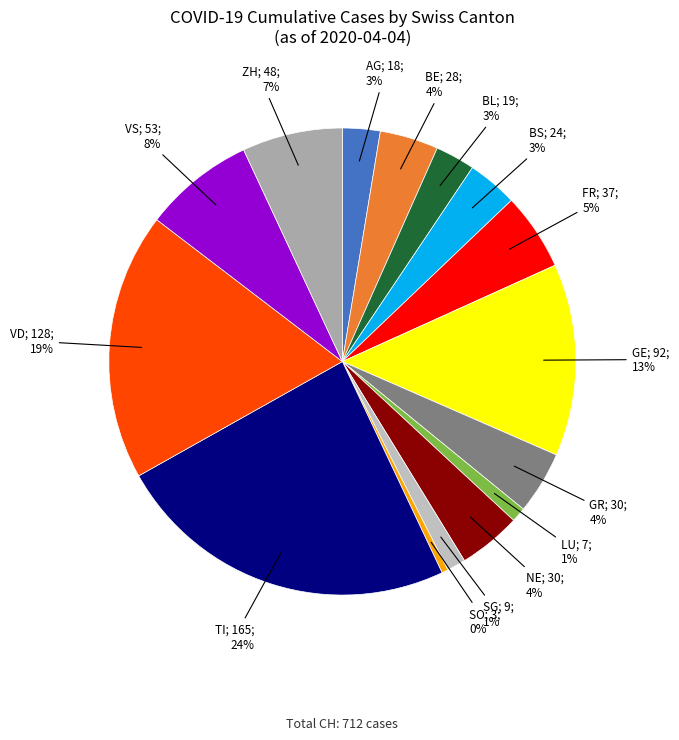

To the nearest percent, what is the average slice percentage?

7%